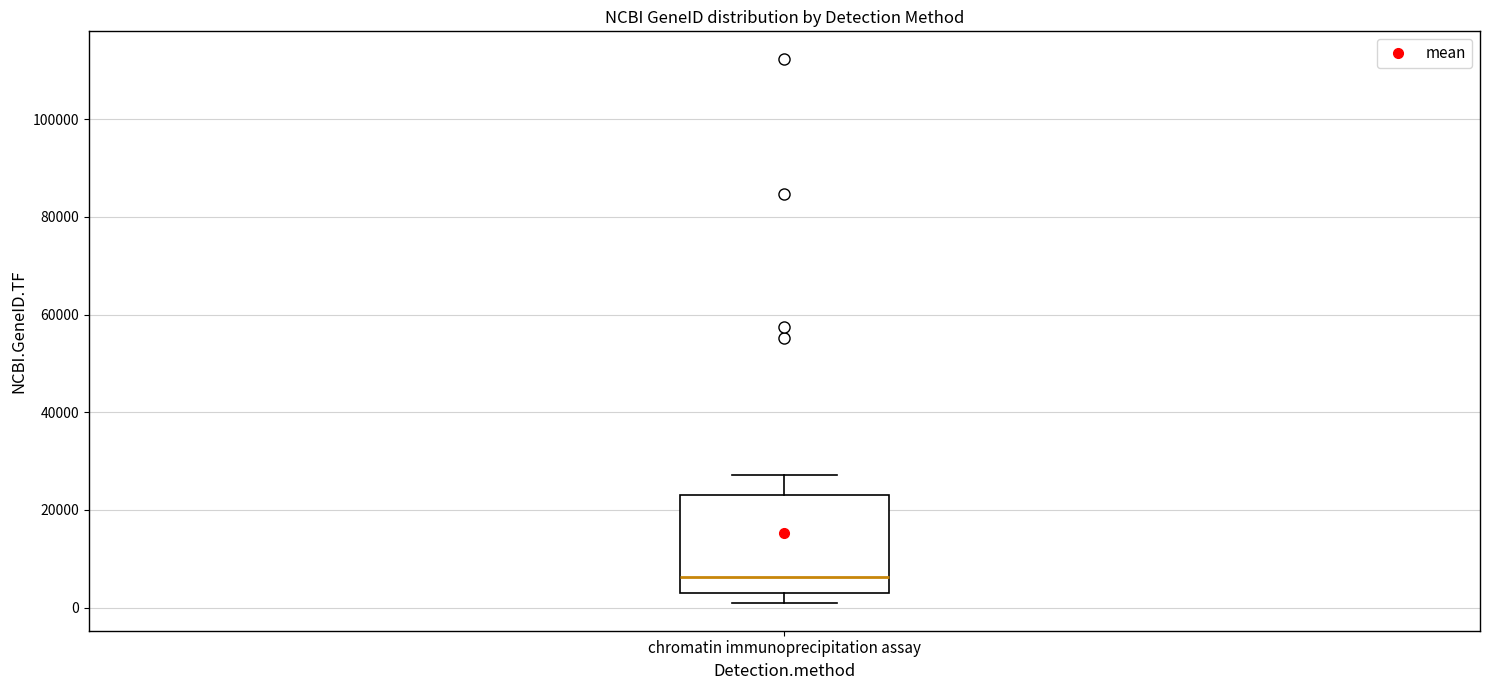

Transcribe this box plot: give where the median line is, the range the box spans, and where the two whiskers end, as read against the y-axis. The values are not printed on the chart, so give them approximately, as read against the axis.

median 6000, box 2000 to 24000, whiskers 0 to 28000